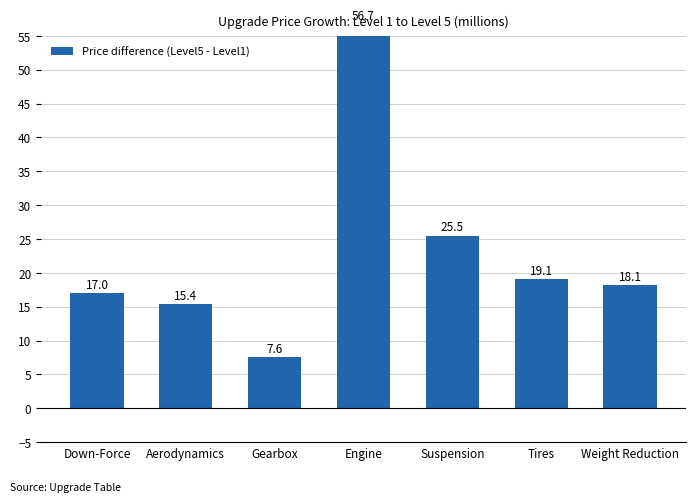

Reading left to right, what are all the values shown in this chart?

Down-Force=17.0	Aerodynamics=15.4	Gearbox=7.6	Engine=56.7	Suspension=25.5	Tires=19.1	Weight Reduction=18.1